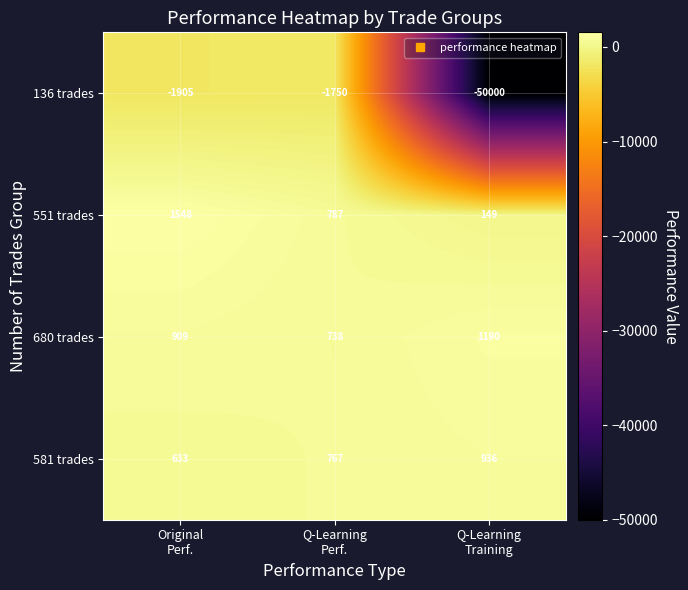

Which label corresponds to the largest value in the chart?

Original
Perf.